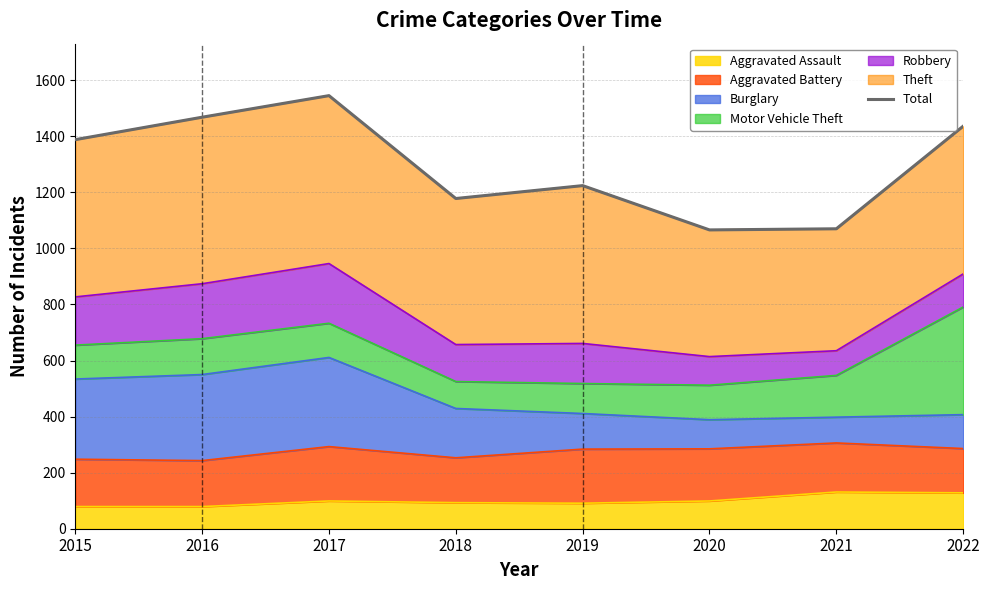

The value at 2017 is 2736. True or false?

False